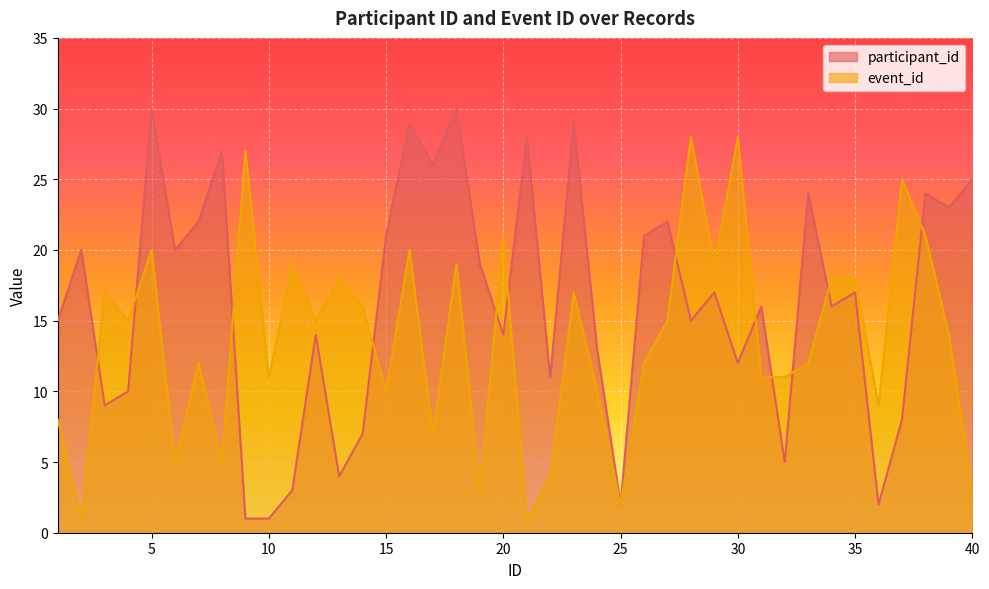

True or false: event_id has a value of 17 at 3.

True